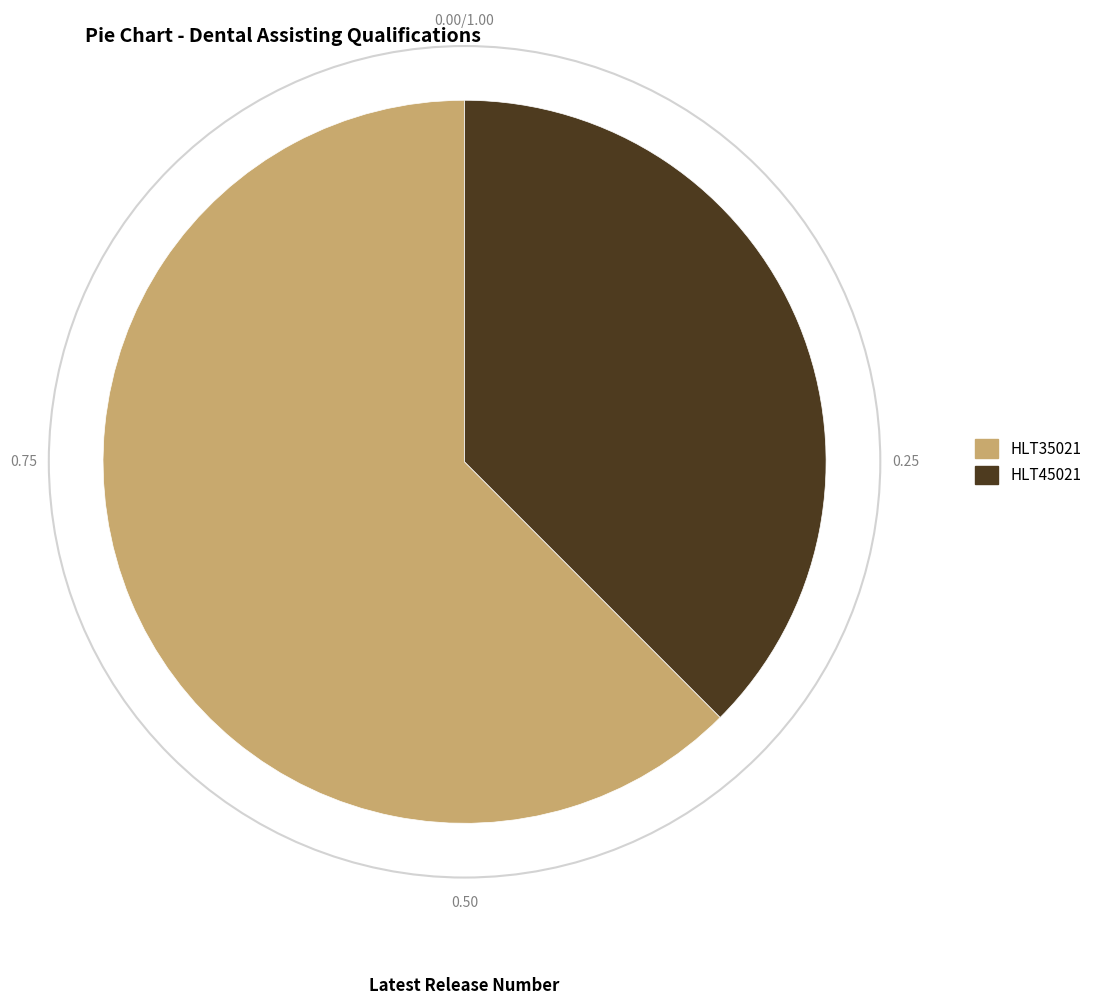

Which has a higher value, HLT35021 or HLT45021?

HLT35021